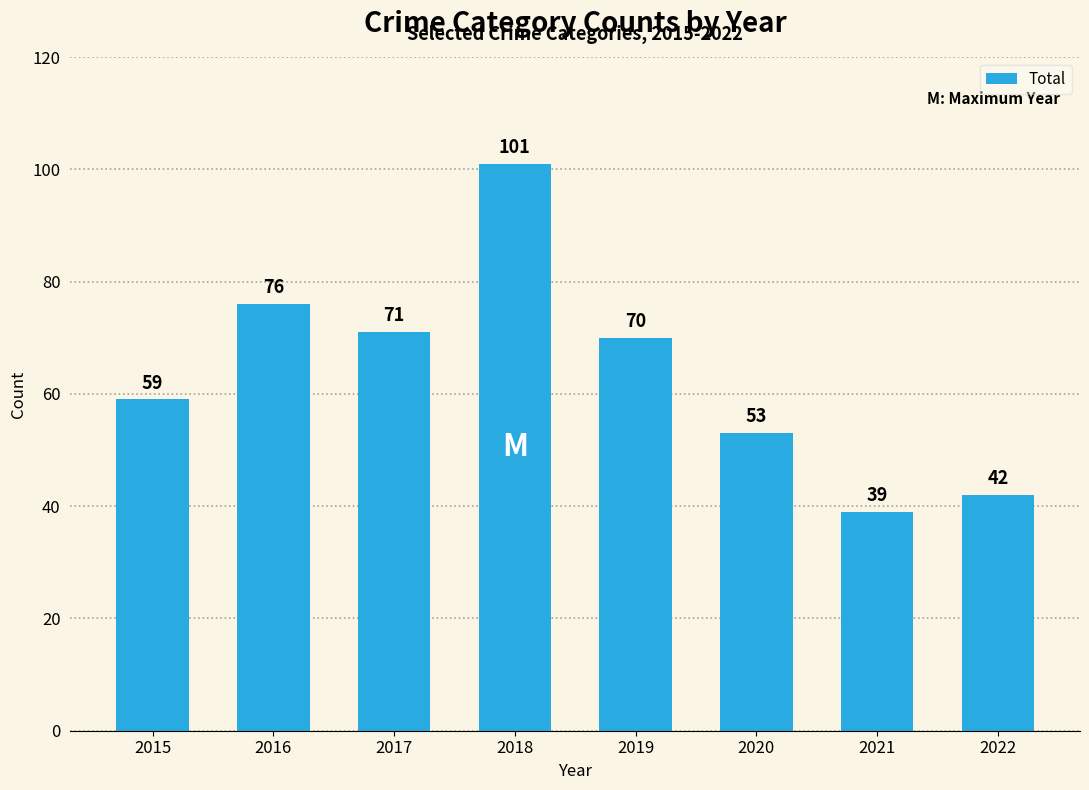

Does the chart contain any negative values?

No